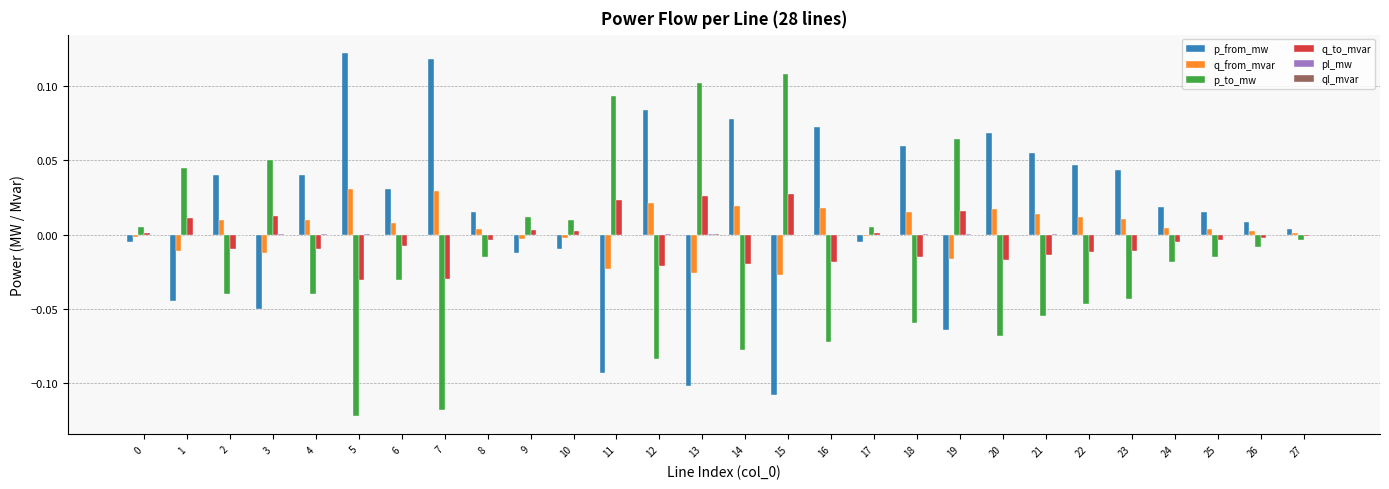

How many series are shown in this chart?

6